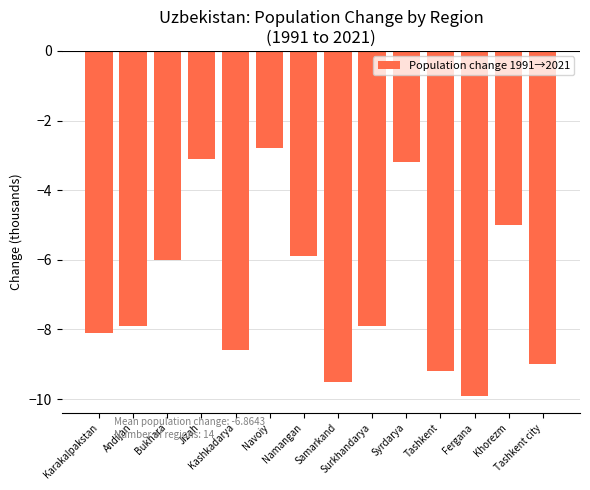

Read the value at Bukhara.

-6.0